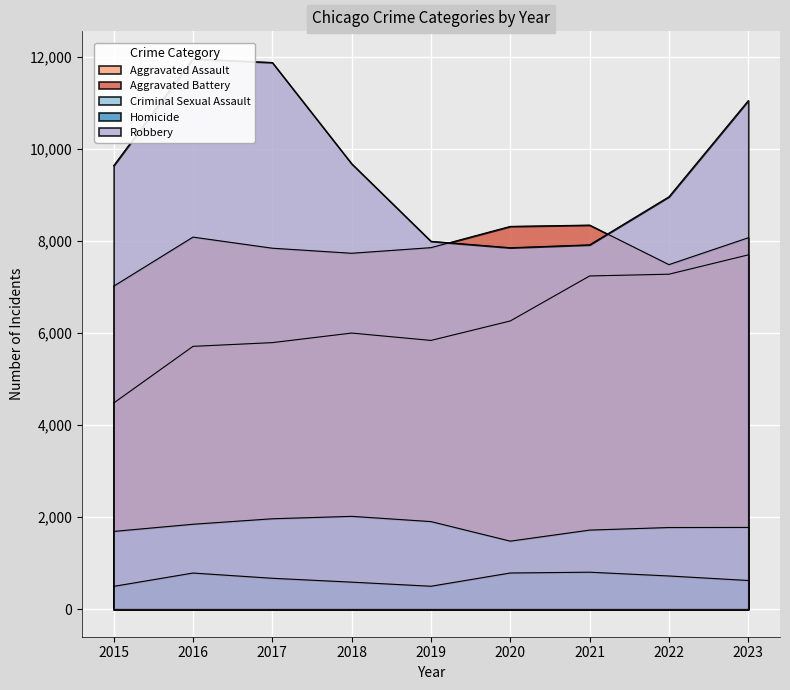

At which category does Homicide reach its first local peak?

2016